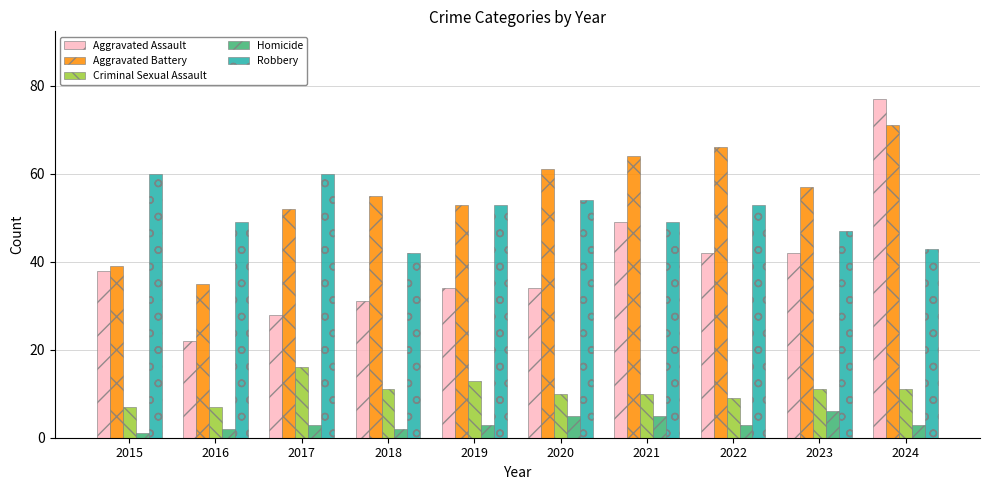

Which series has the largest range (max minus min)?

Aggravated Assault